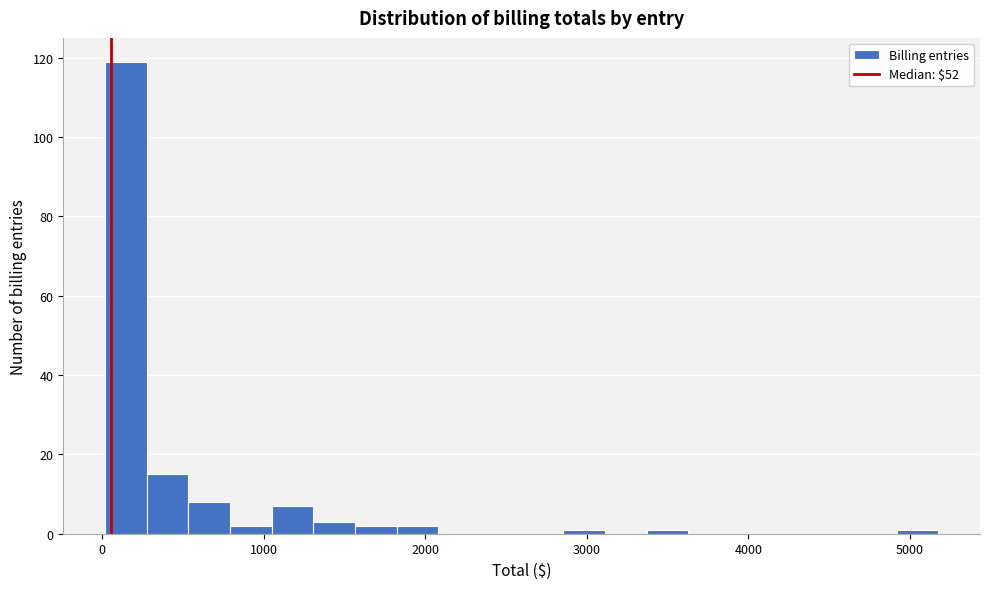

Read against the x-axis, roughly where is the centre of the tallest bar?

100